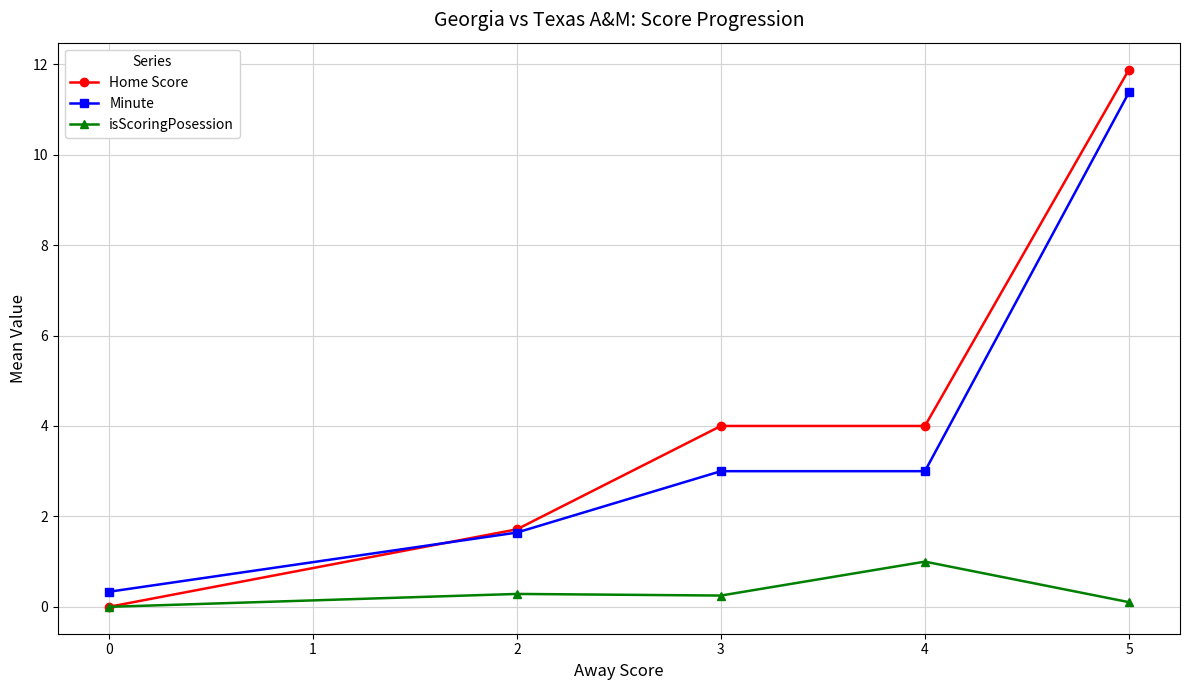

True or false: Minute and isScoringPosession intersect in this chart.

False